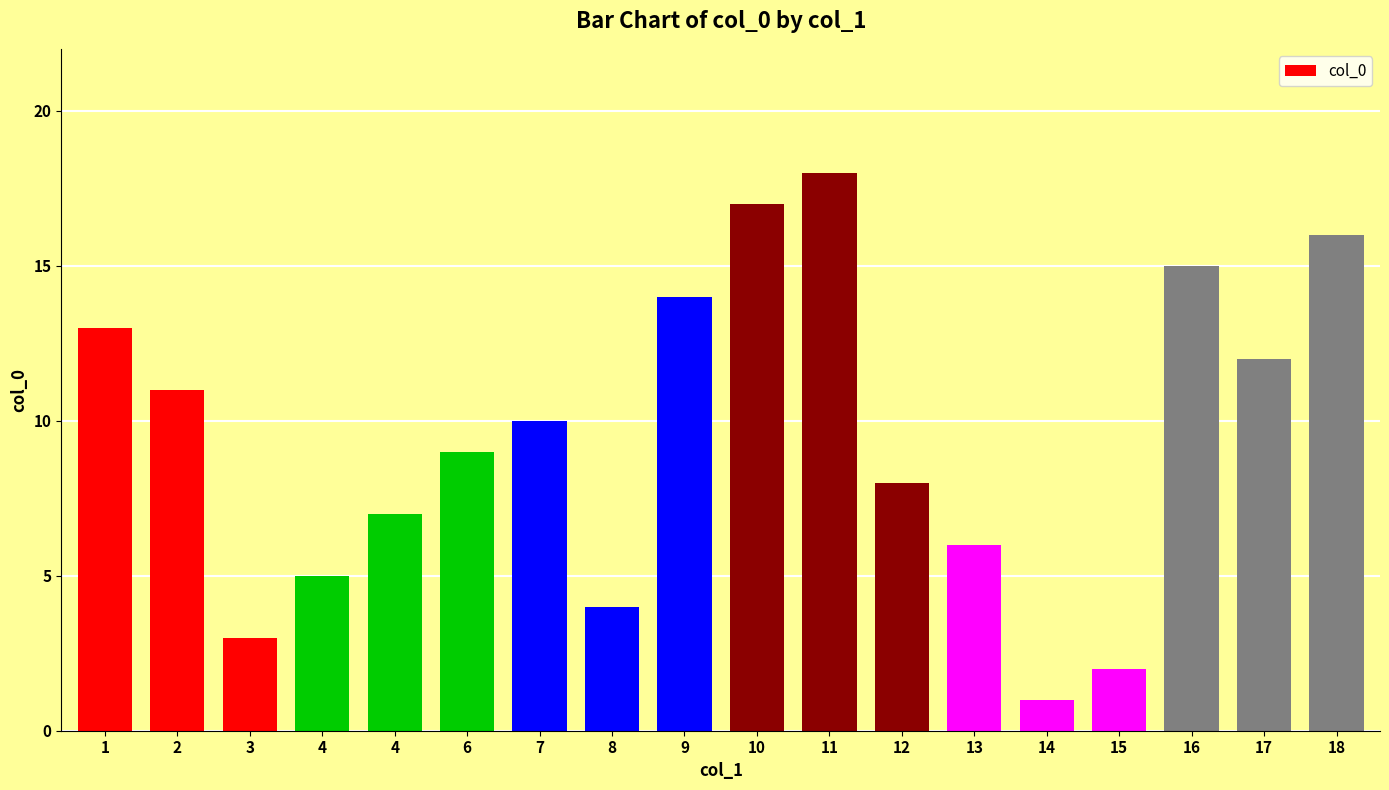

Are the bars horizontal?

No